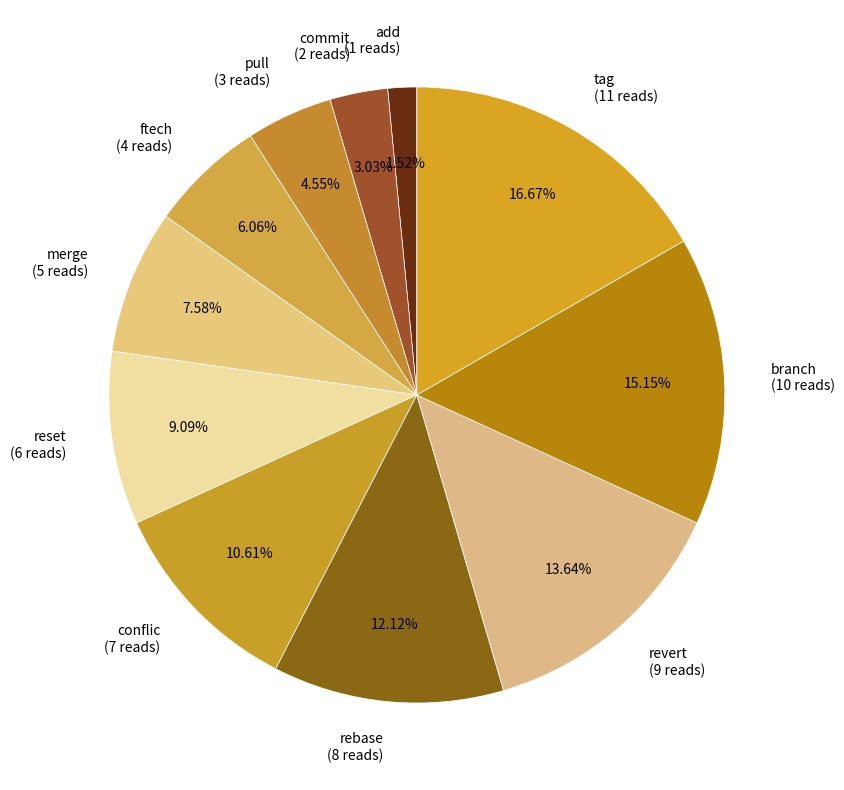

True or false: commit accounts for 3% of the total.

True